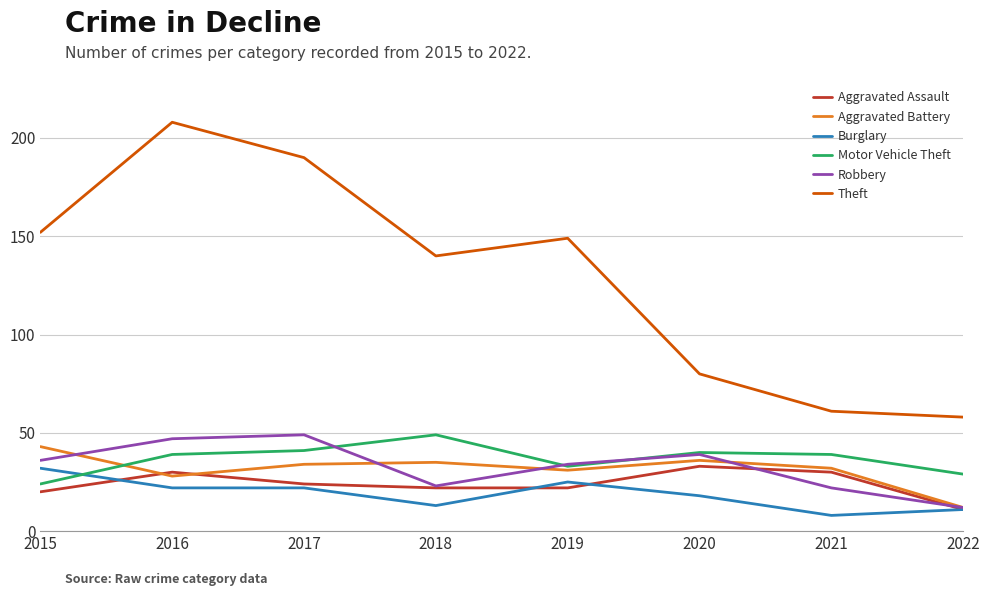

Reading left to right, list all the values displayed in this chart.

Aggravated Assault: 20	30	24	22	22	33	30	11
Aggravated Battery: 43	28	34	35	31	36	32	12
Burglary: 32	22	22	13	25	18	8	11
Motor Vehicle Theft: 24	39	41	49	33	40	39	29
Robbery: 36	47	49	23	34	39	22	12
Theft: 152	208	190	140	149	80	61	58